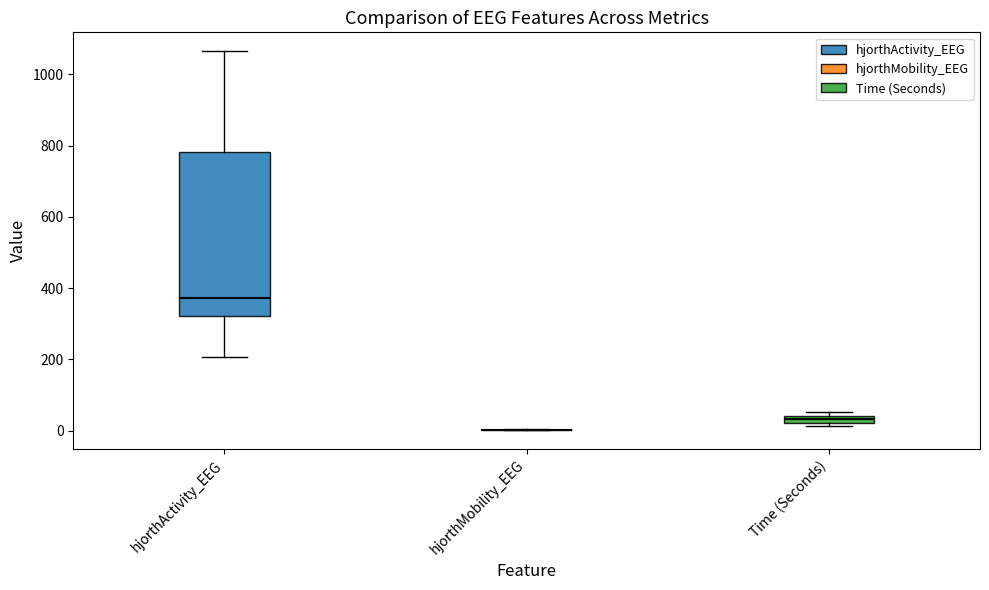

Where is the lower edge of the box for Time (Seconds) on the y-axis? The values are not printed on the chart, so give them approximately, as read against the axis.

20